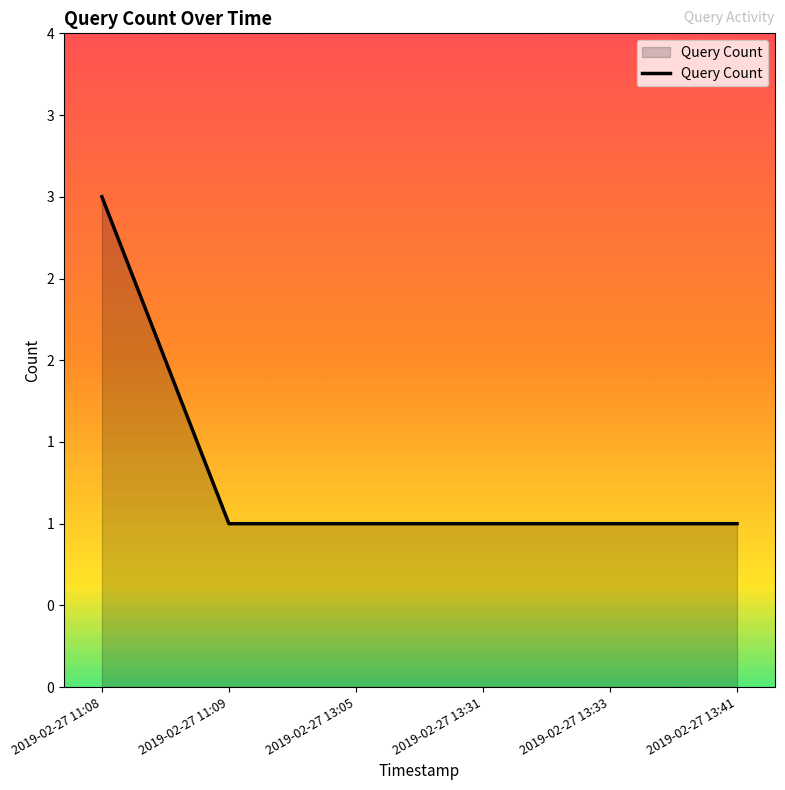

List the labels in order of value, smallest first.

2019-02-27 11:09, 2019-02-27 13:05, 2019-02-27 13:31, 2019-02-27 13:33, 2019-02-27 13:41, 2019-02-27 11:08